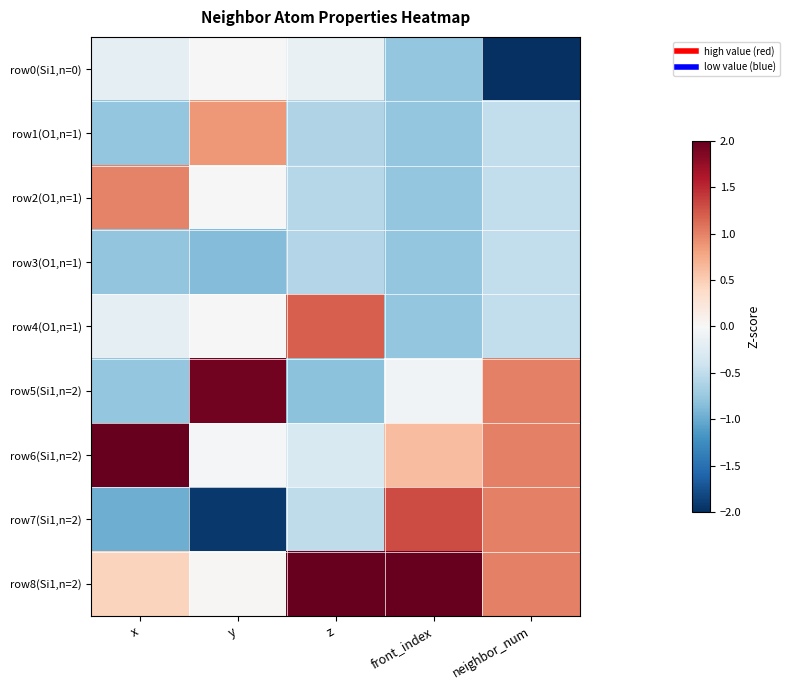

Which series has the largest total across all categories?

row8(Si1,n=2)